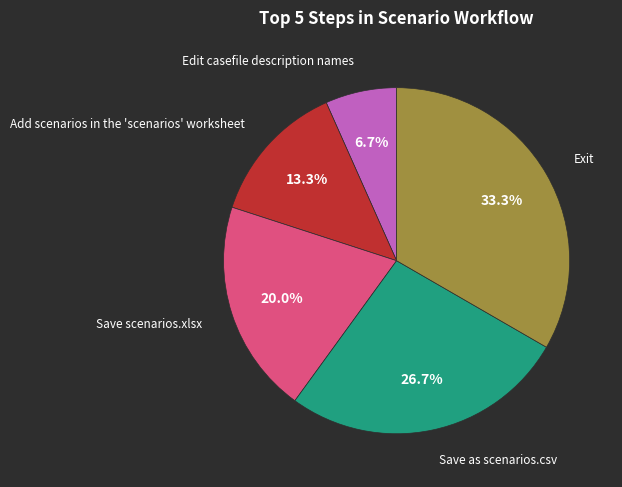

True or false: Save scenarios.xlsx accounts for 20% of the total.

True